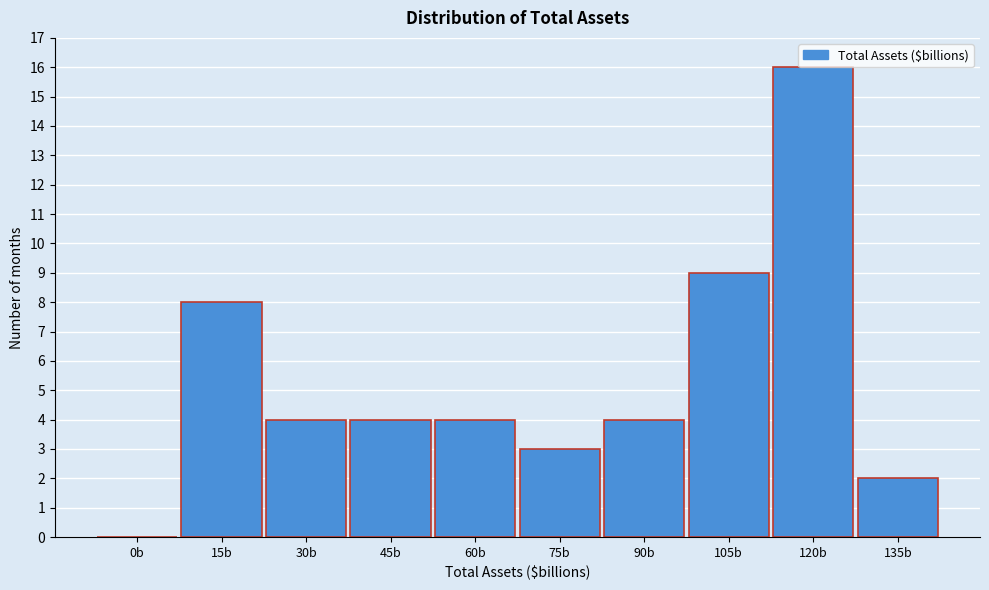

Reading left to right, what are all the values shown in this chart?

0b=0	15b=8	30b=4	45b=4	60b=4	75b=3	90b=4	105b=9	120b=16	135b=2